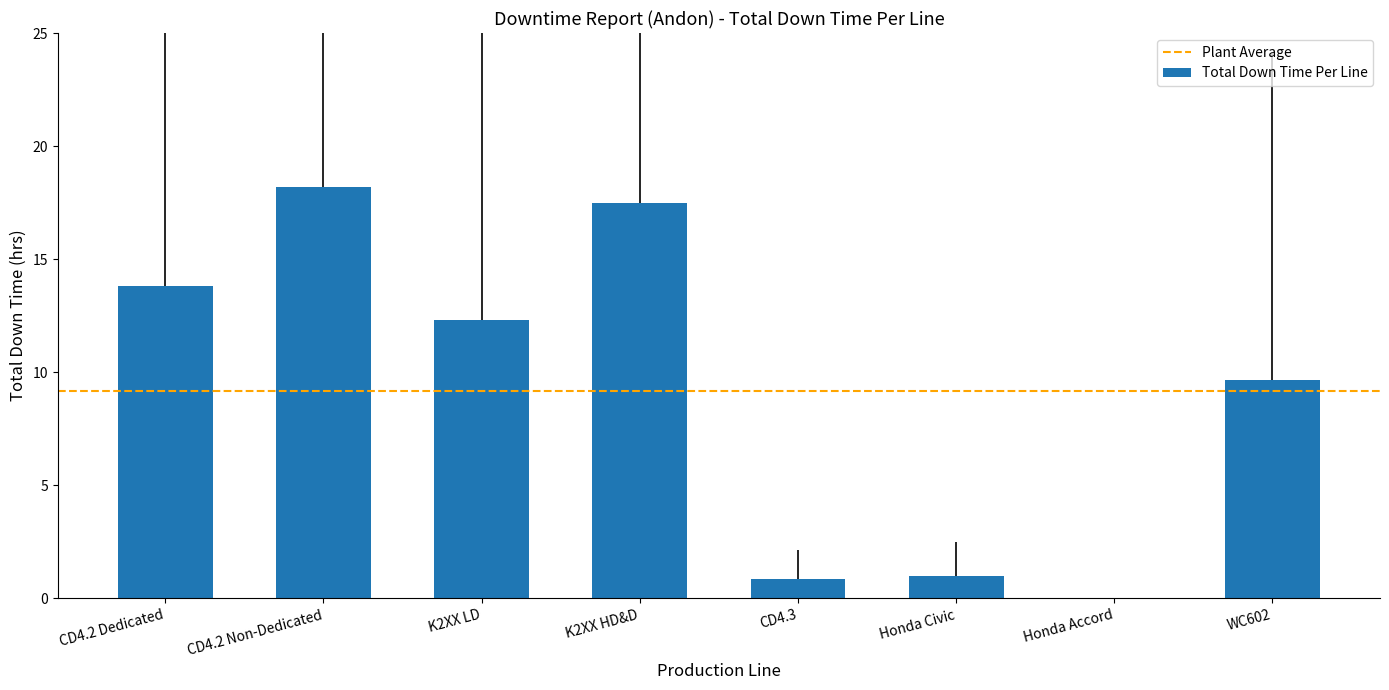

Where is the data nearest to the value 9?

WC602